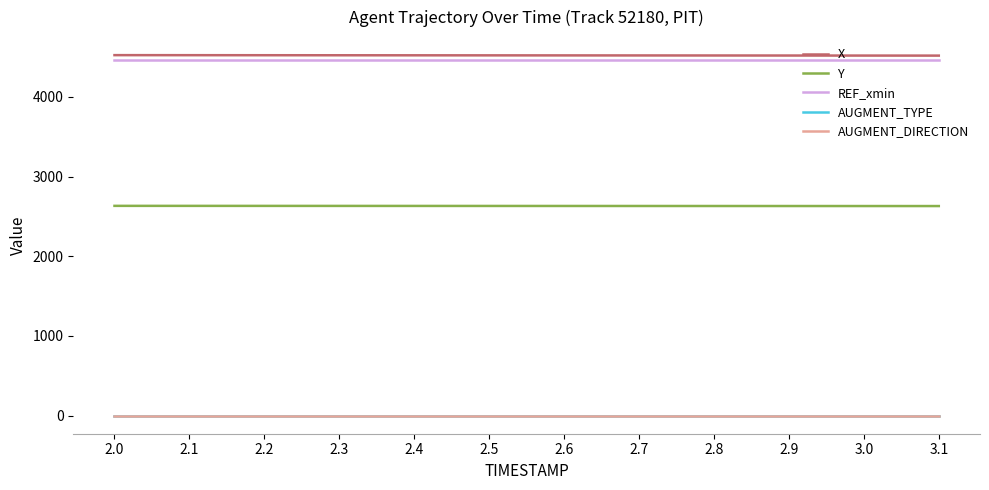

What is the maximum value for Y?

2632.2